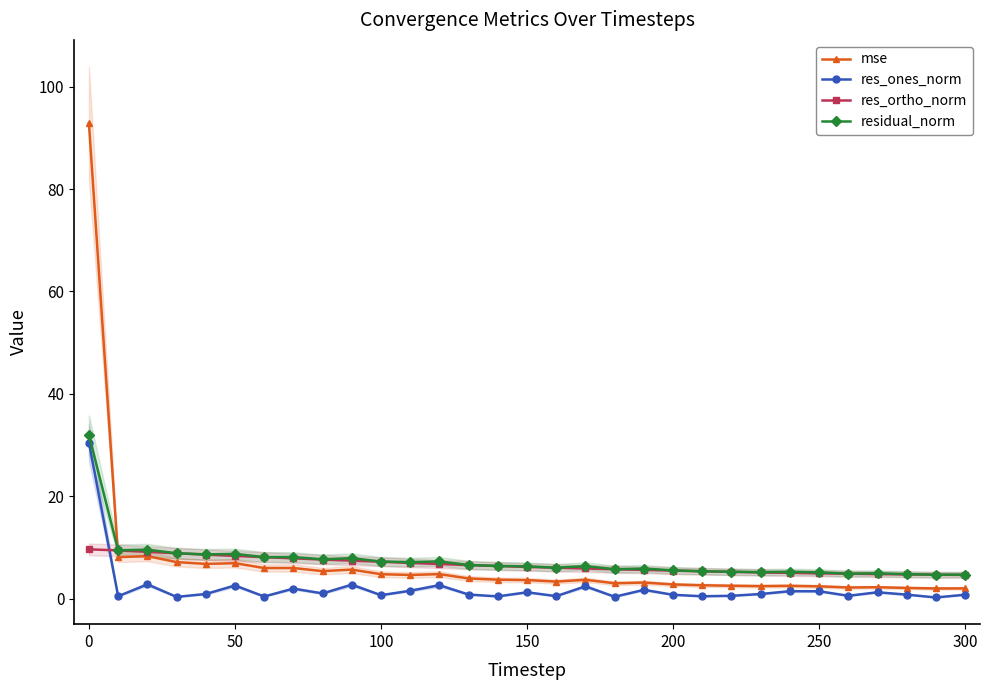

At which label does mse reach its peak?

0